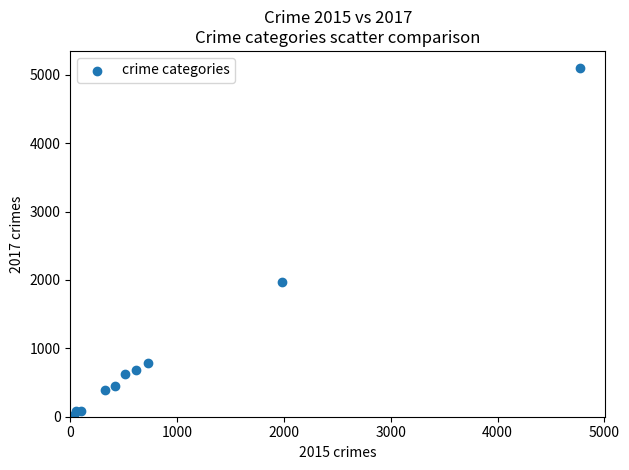

What Y value in the scatter plot is closest to 2559?

1968